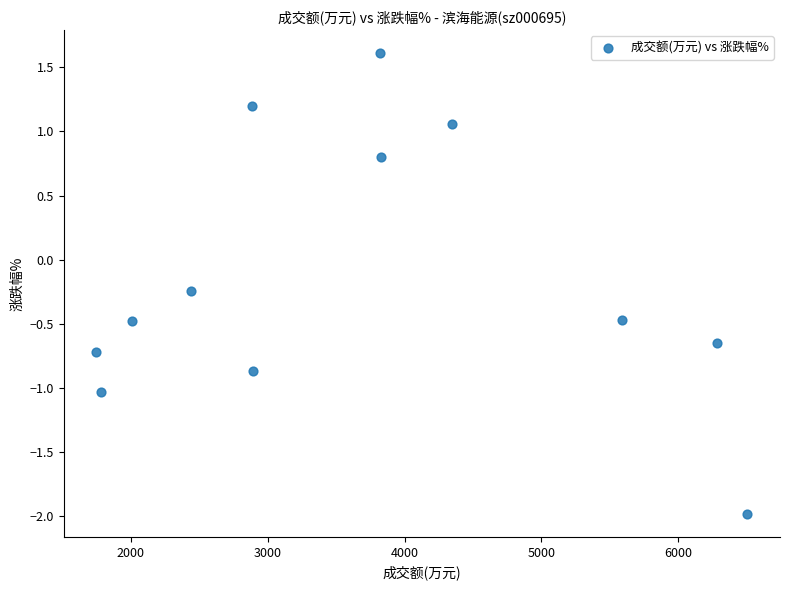

What is the range of X values (max minus min)?

4760.0